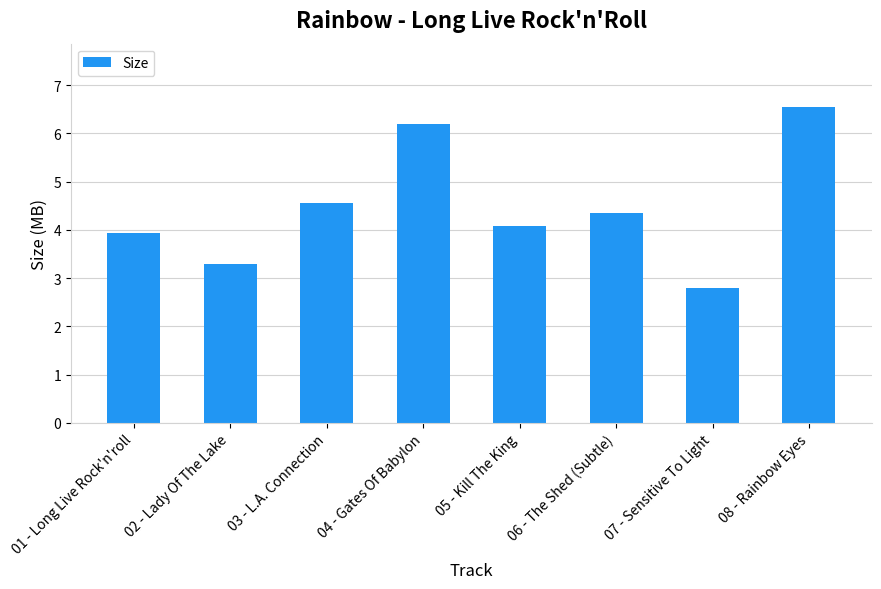

How many data points are above 4?

5